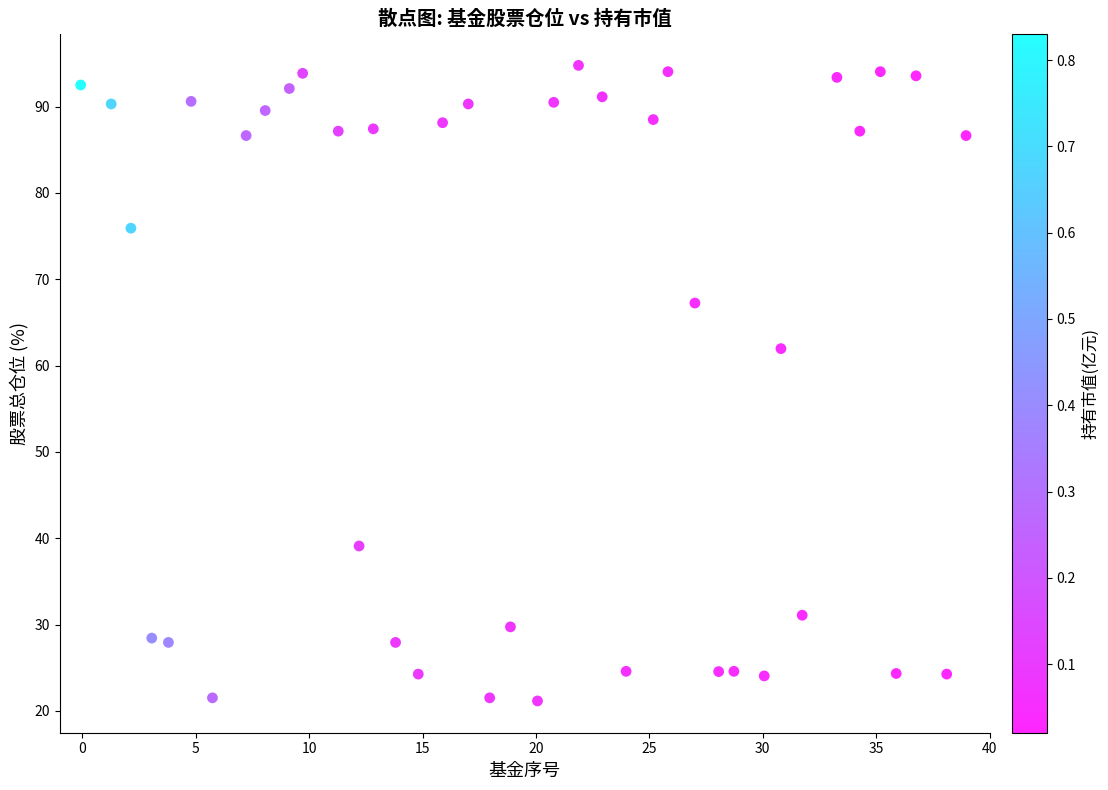

What Y value in the scatter plot is closest to 57?

62.0